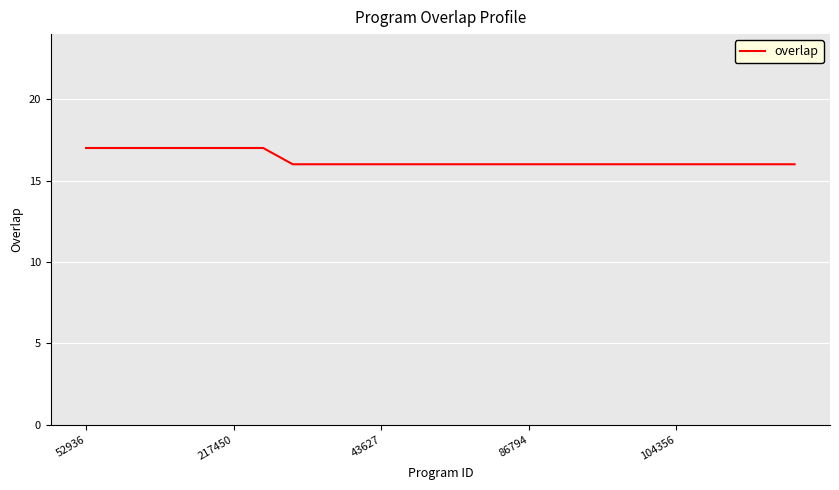

What is the smallest value displayed?

16